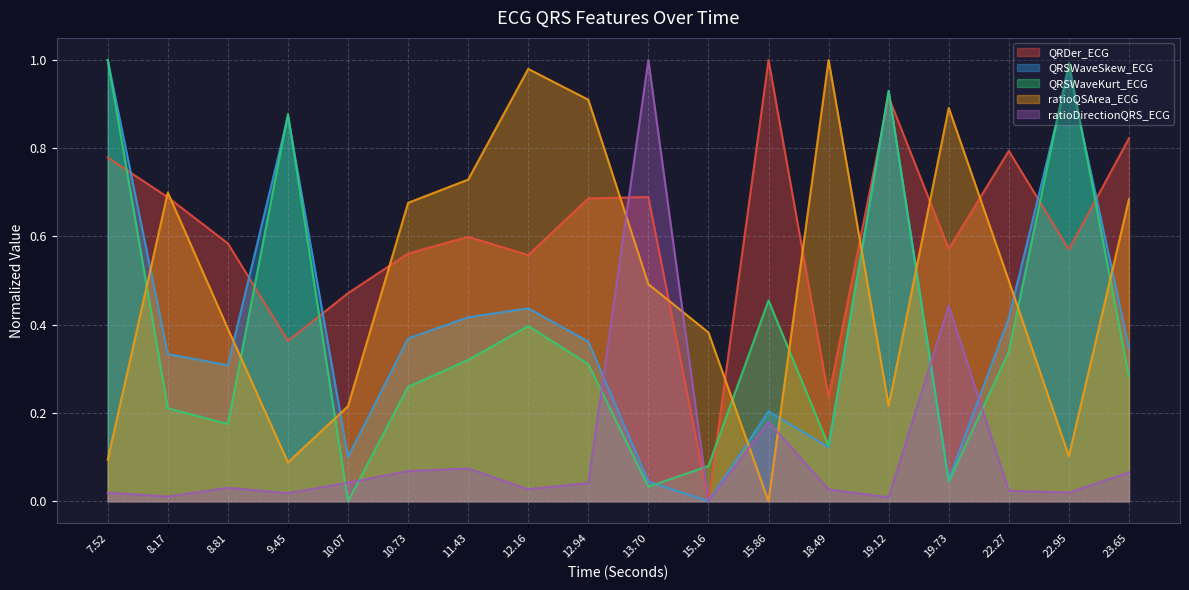

Which category has the lowest value in the QRSWaveSkew_ECG series?

15.16